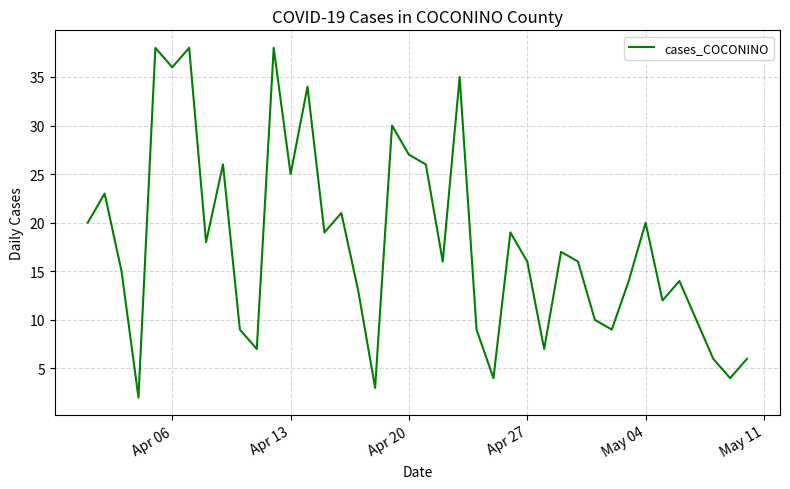

What is the greatest value displayed?

38